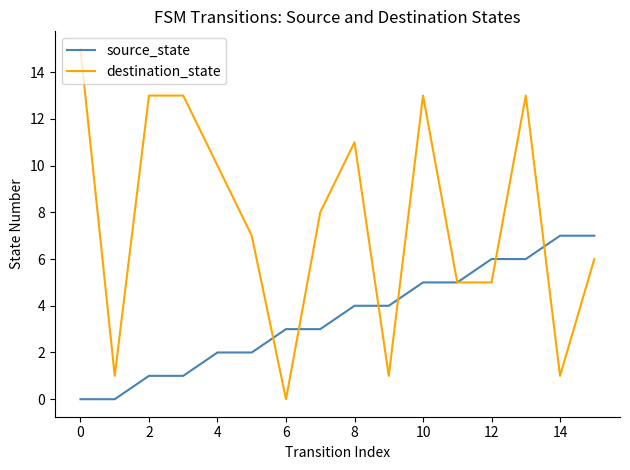

What are all the series names shown in the legend?

source_state, destination_state